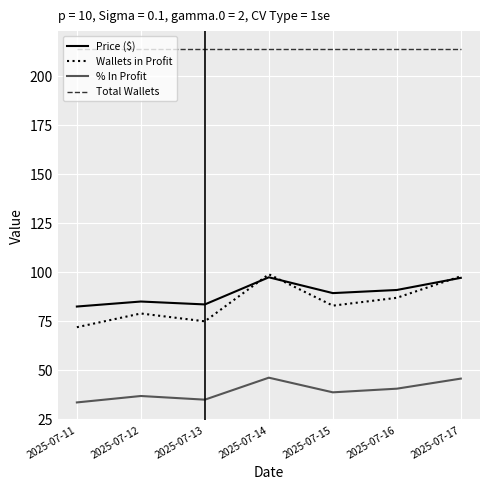

The Price ($) series shows 97.5 at 2025-07-14. True or false?

True